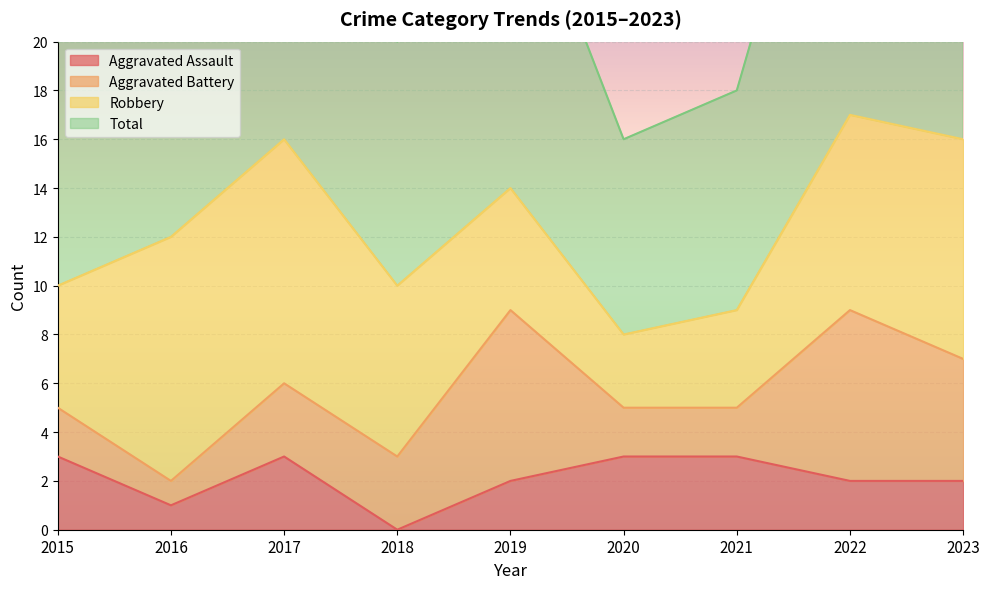

True or false: Total and Aggravated Assault intersect in this chart.

False